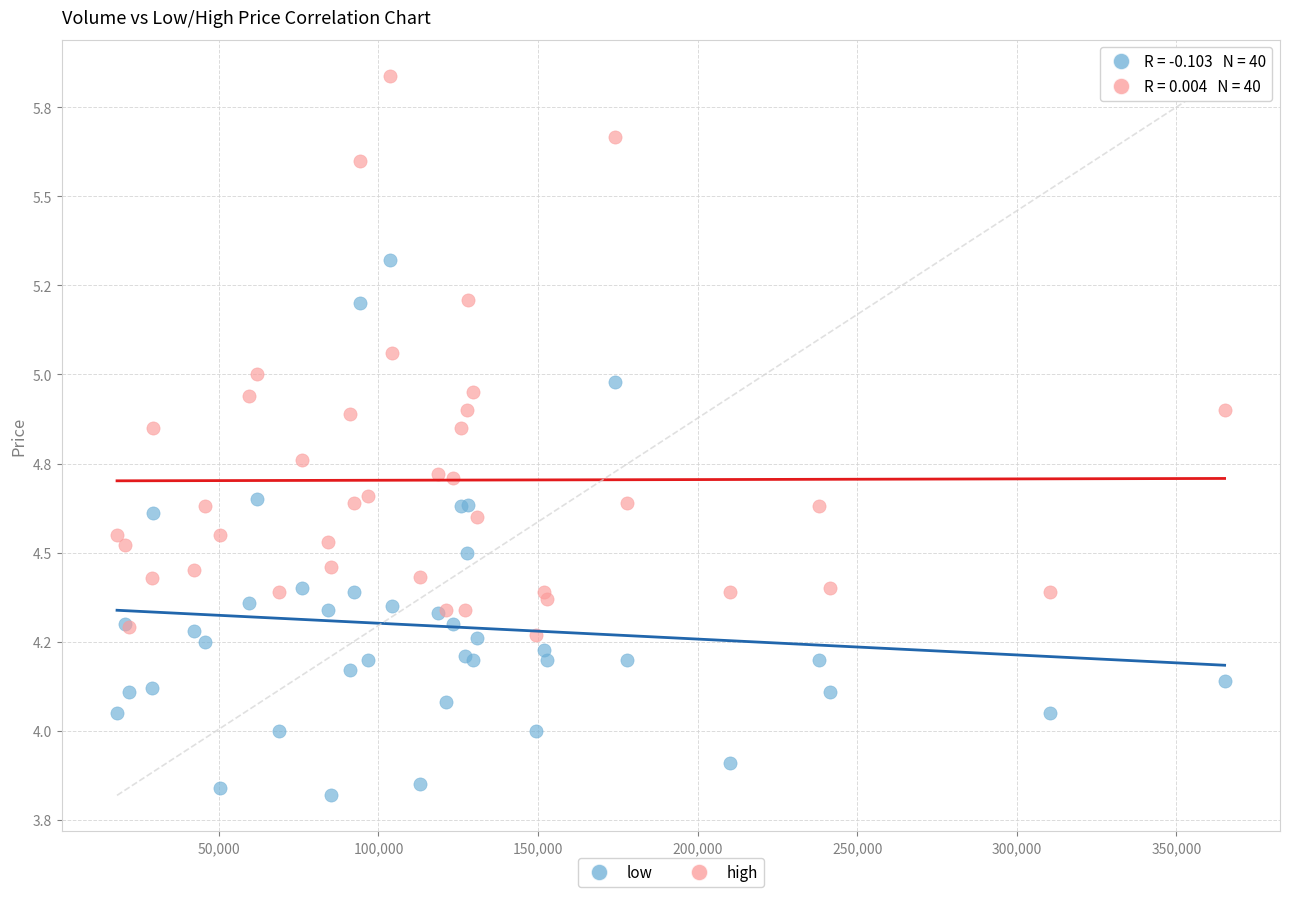

Which series has the largest Y range (max minus min)?

high